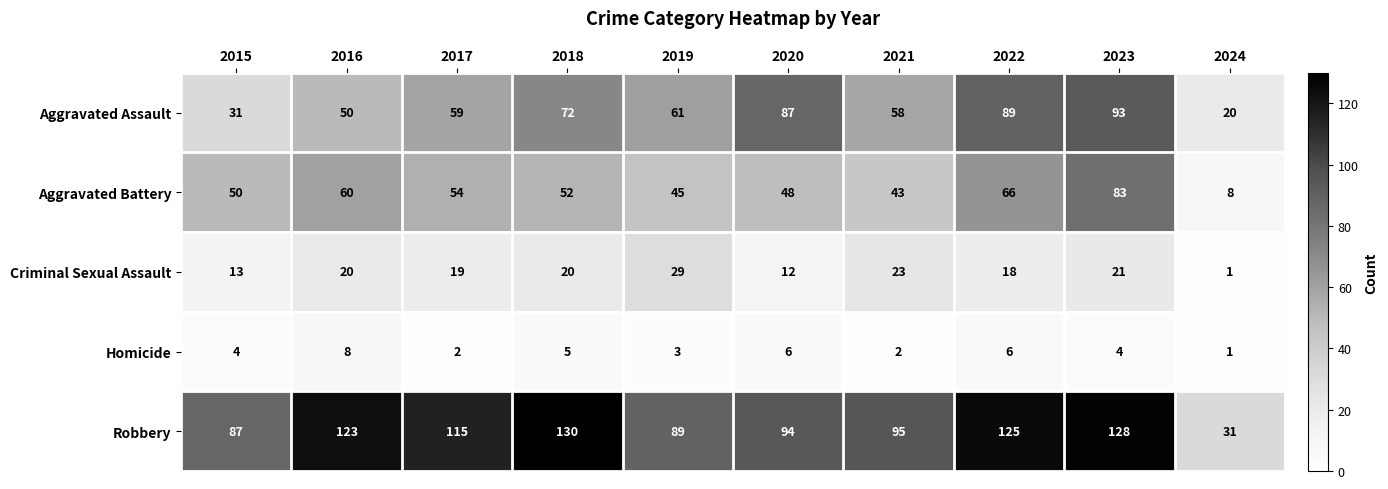

Which series changed the most between 2019 and 2024?

Robbery